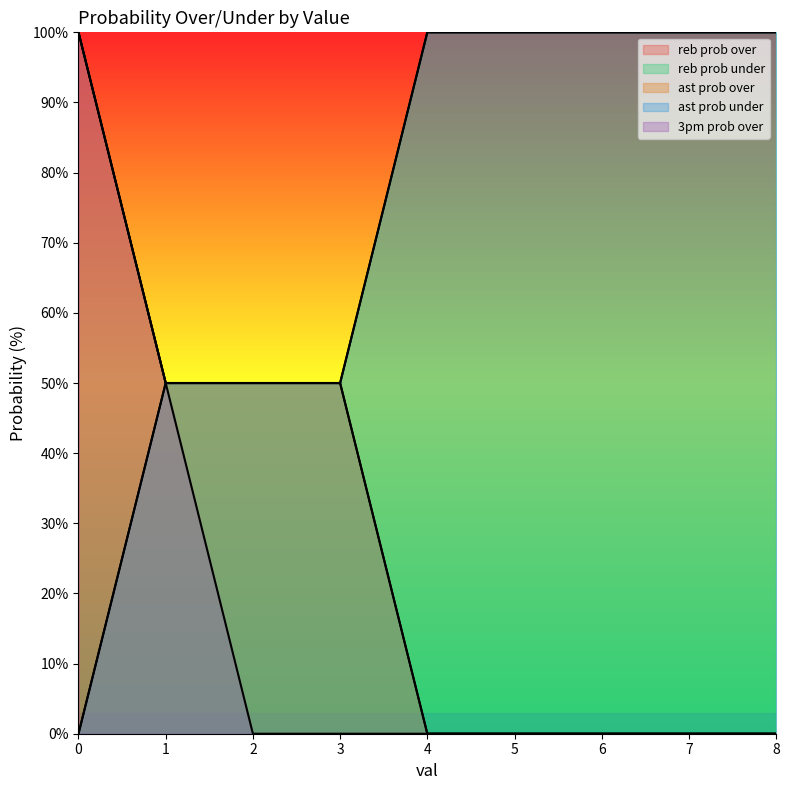

Which series has the largest range (max minus min)?

reb prob over